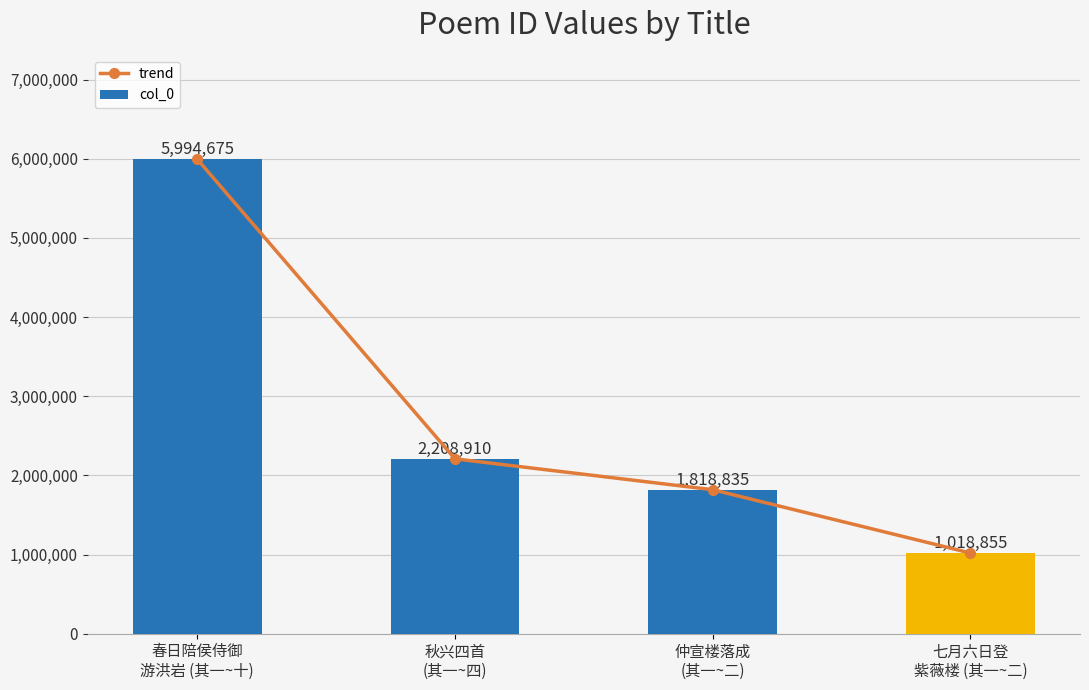

What is the total value across all series at 秋兴四首
(其一~四)?

4417820